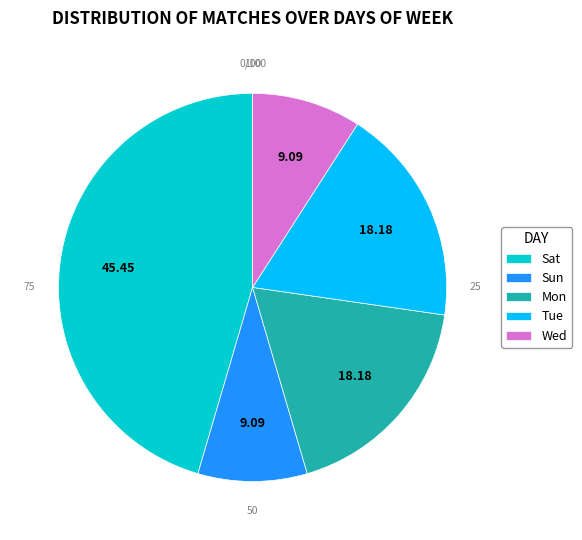

Is there any slice that represents more than half of the pie?

No